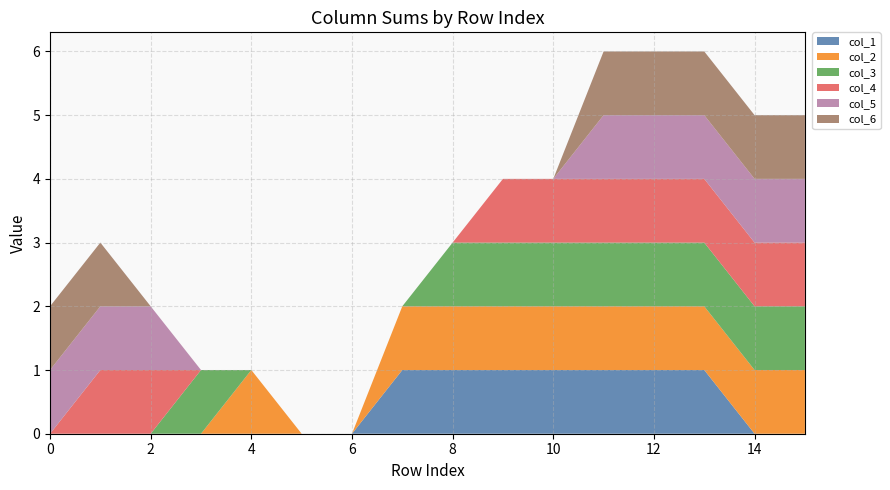

Reading right to left, what are all the values shown in this chart?

col_1: 0	0	1	1	1	1	1	1	1	0	0	0	0	0	0	0
col_2: 1	1	1	1	1	1	1	1	1	0	0	1	0	0	0	0
col_3: 1	1	1	1	1	1	1	1	0	0	0	0	1	0	0	0
col_4: 1	1	1	1	1	1	1	0	0	0	0	0	0	1	1	0
col_5: 1	1	1	1	1	0	0	0	0	0	0	0	0	1	1	1
col_6: 1	1	1	1	1	0	0	0	0	0	0	0	0	0	1	1